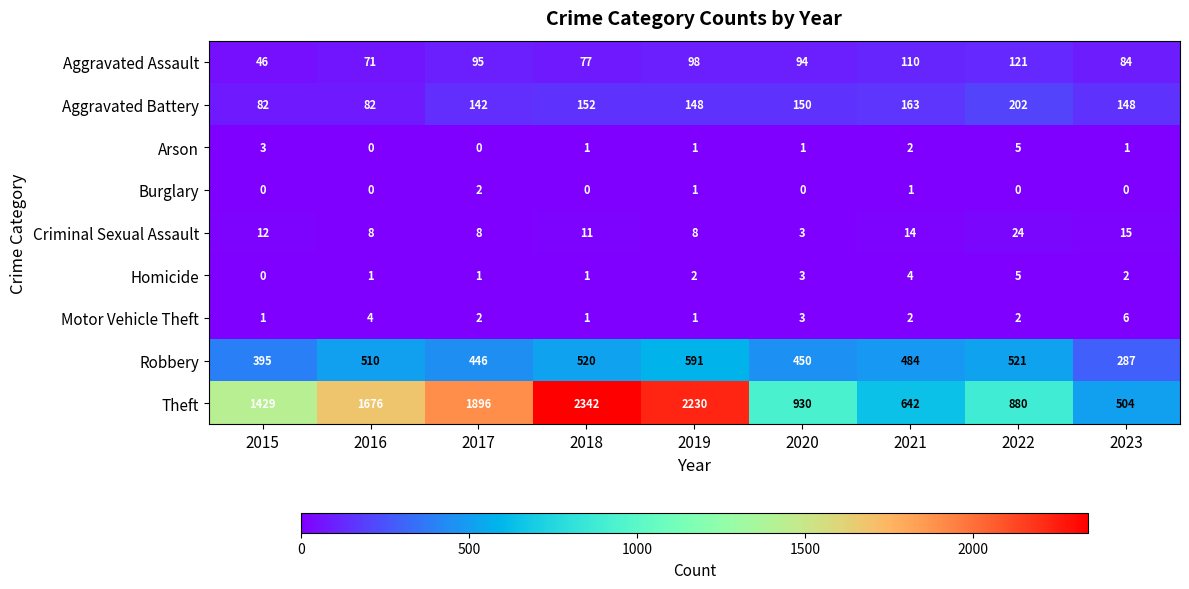

Between 2019 and 2023, which series saw the biggest shift?

Theft